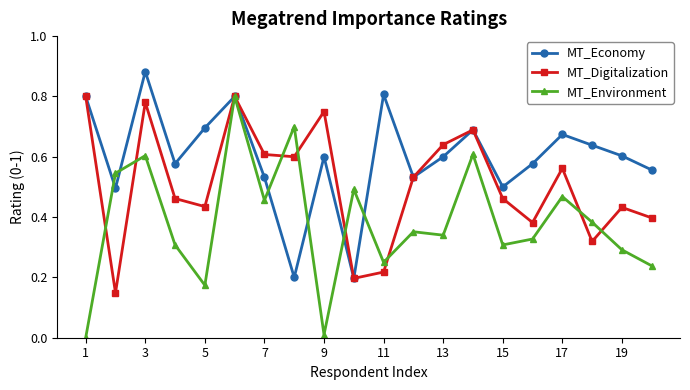

Which series has the largest total across all categories?

MT_Economy